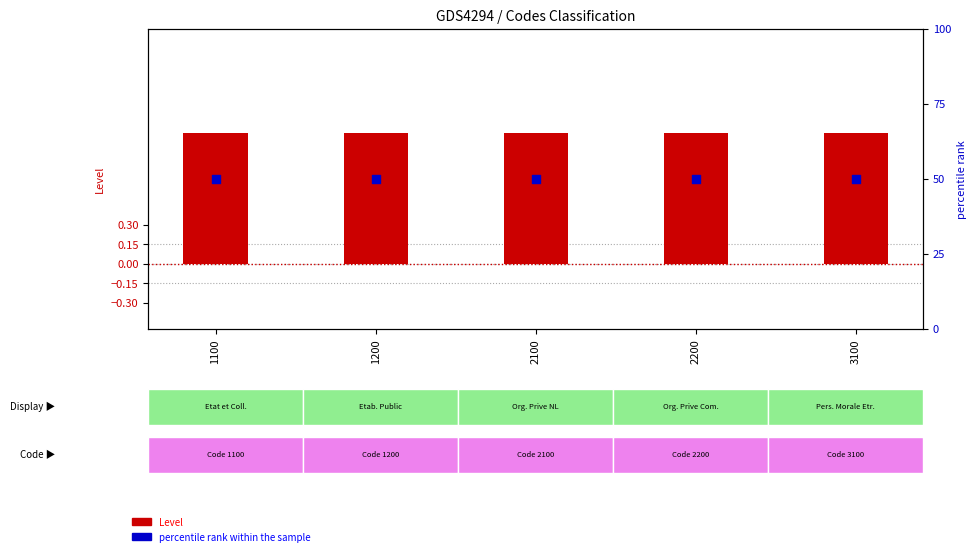

Which series has the widest spread of Y values?

Level